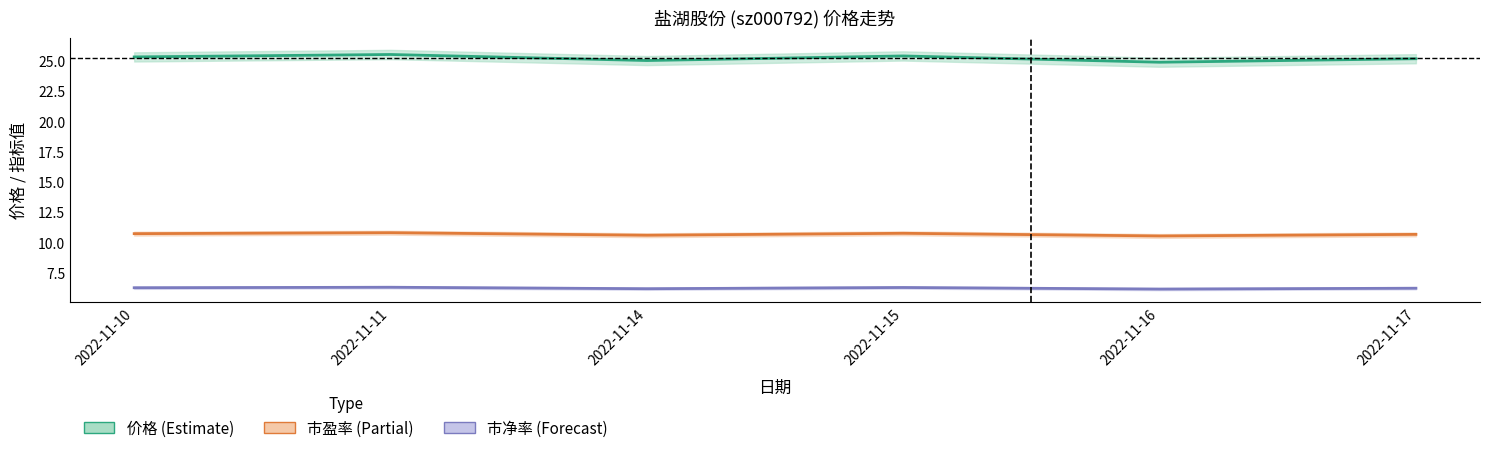

Read the 价格 value at 2022-11-11.

25.5